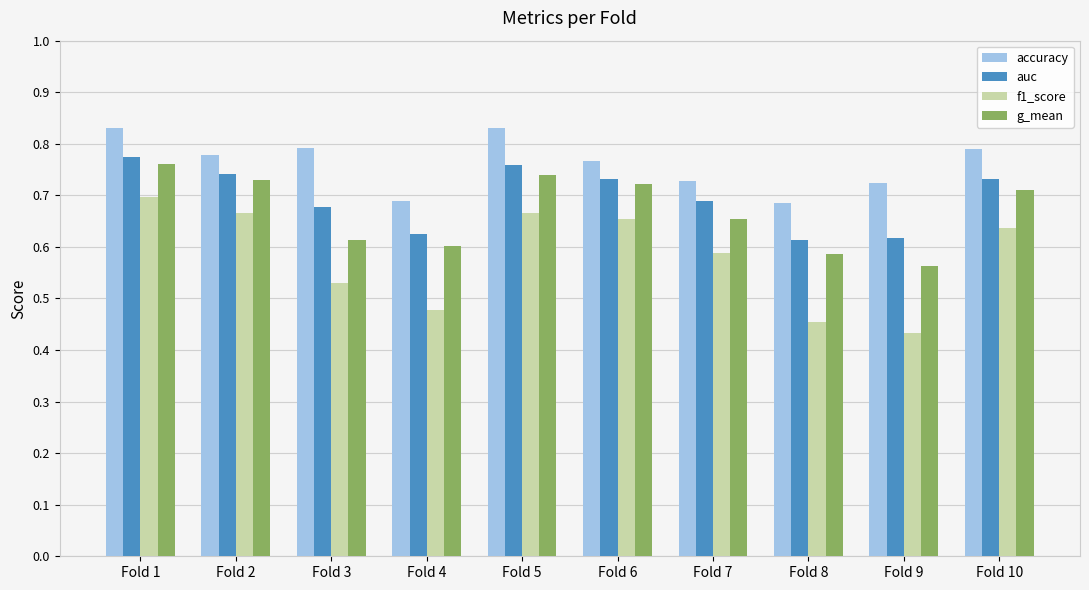

How many bars are there in each group?

4